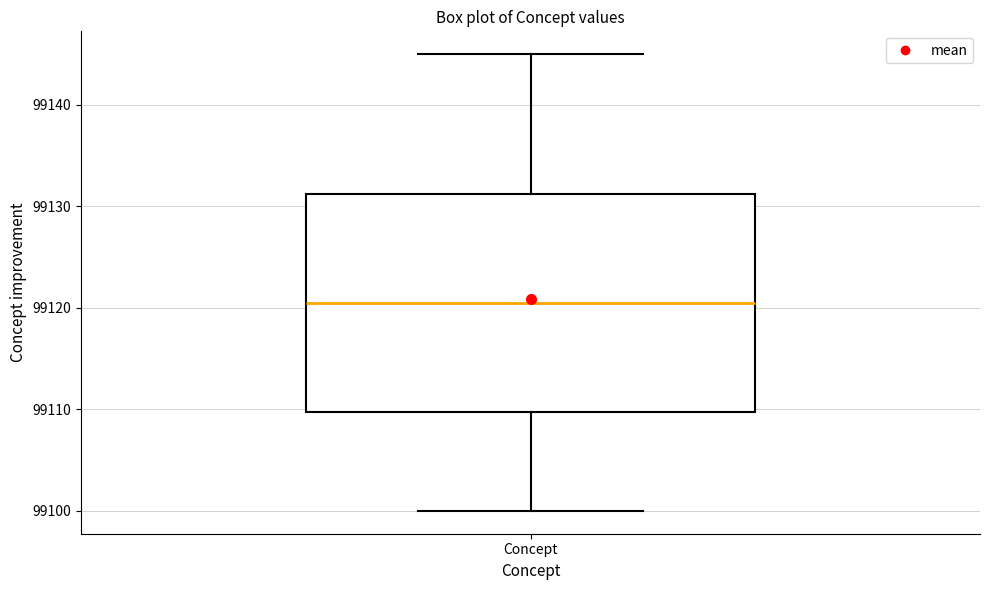

Where does the median line of the box for Concept sit on the y-axis? The values are not printed on the chart, so give them approximately, as read against the axis.

99121